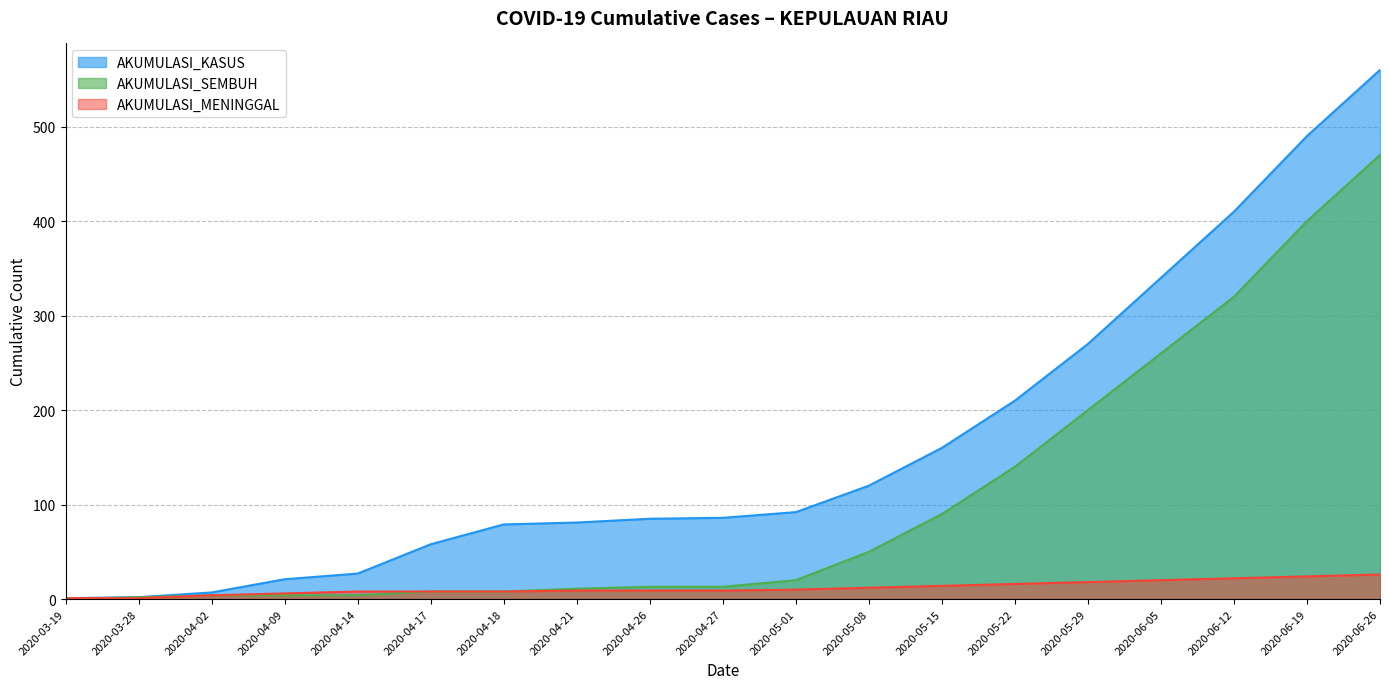

At how many categories does at least one series exceed 91?

9